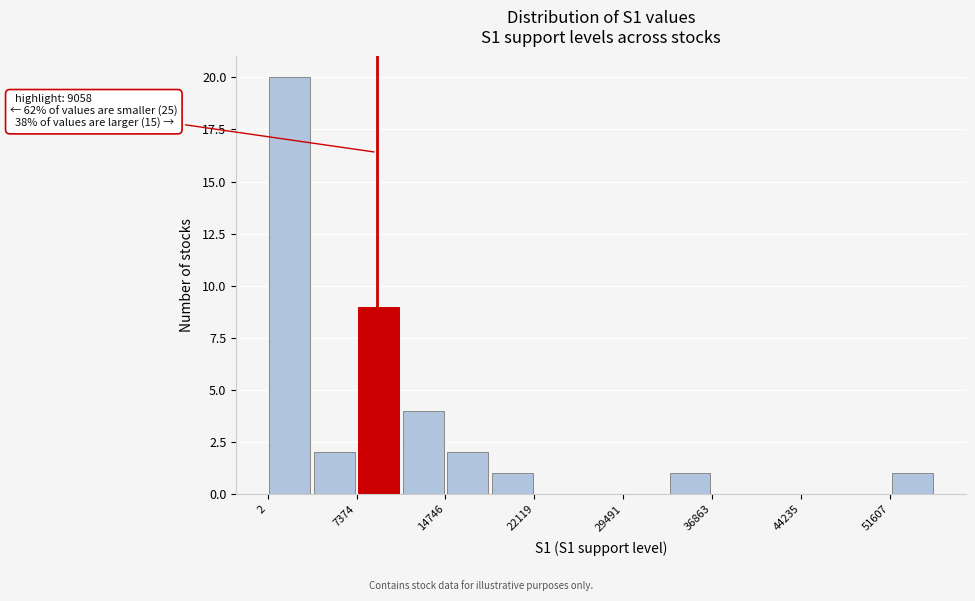

Read against the x-axis, roughly where is the centre of the tallest bar?

2000